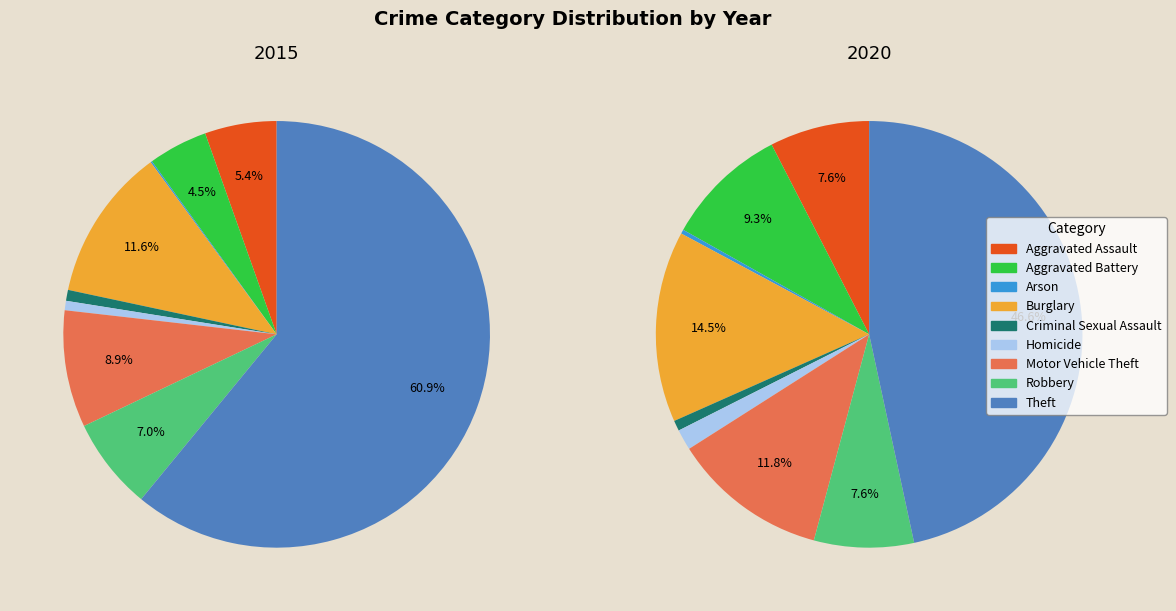

To the nearest percent, what percentage of the pie is Robbery?

7%